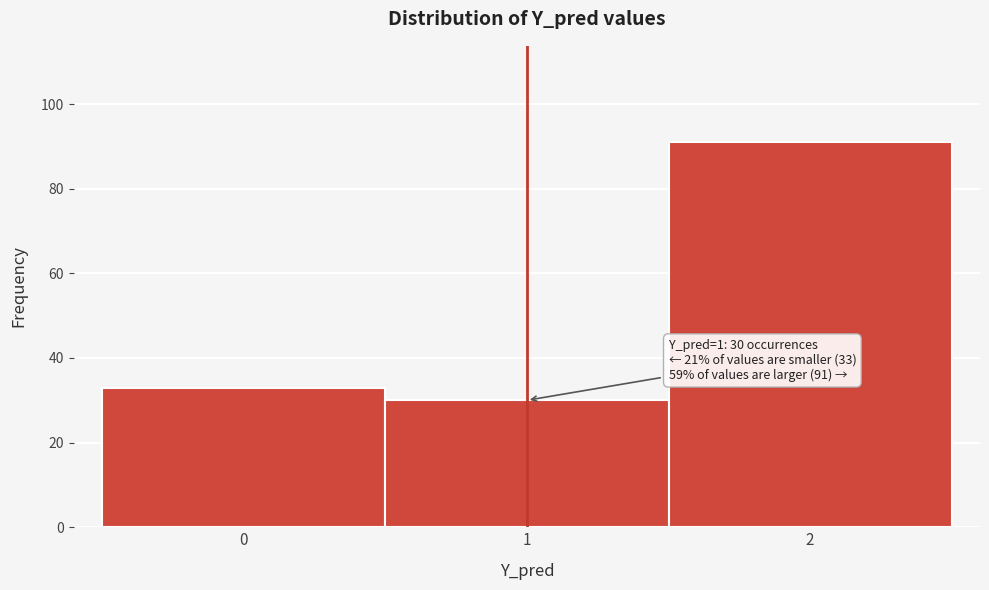

Which range on the x-axis has the tallest bar?

1.5 to 2.5